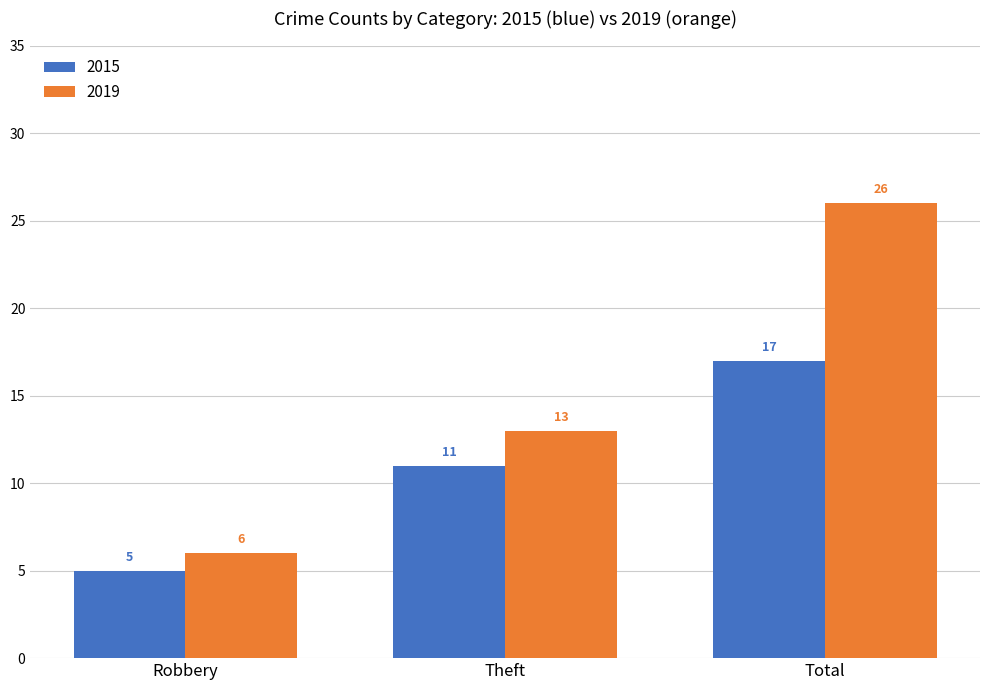

What is the difference between the highest and lowest values at Total?

9